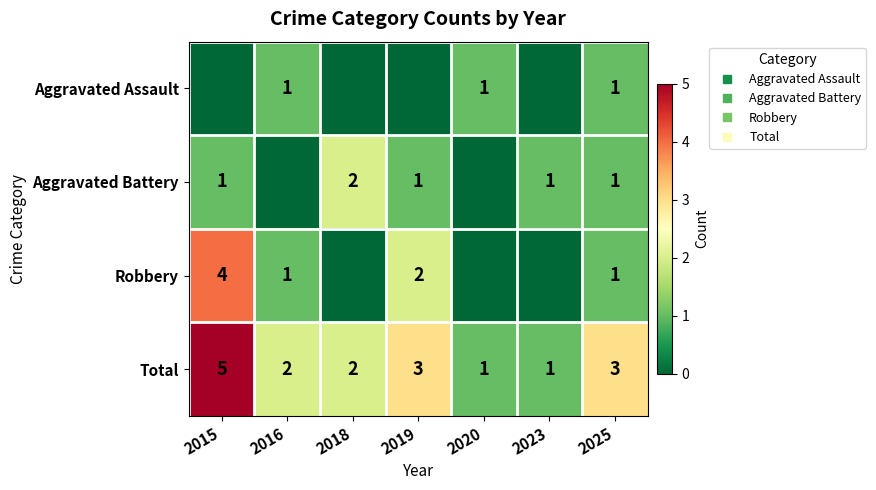

Where is Aggravated Battery nearest to the value 1?

2015